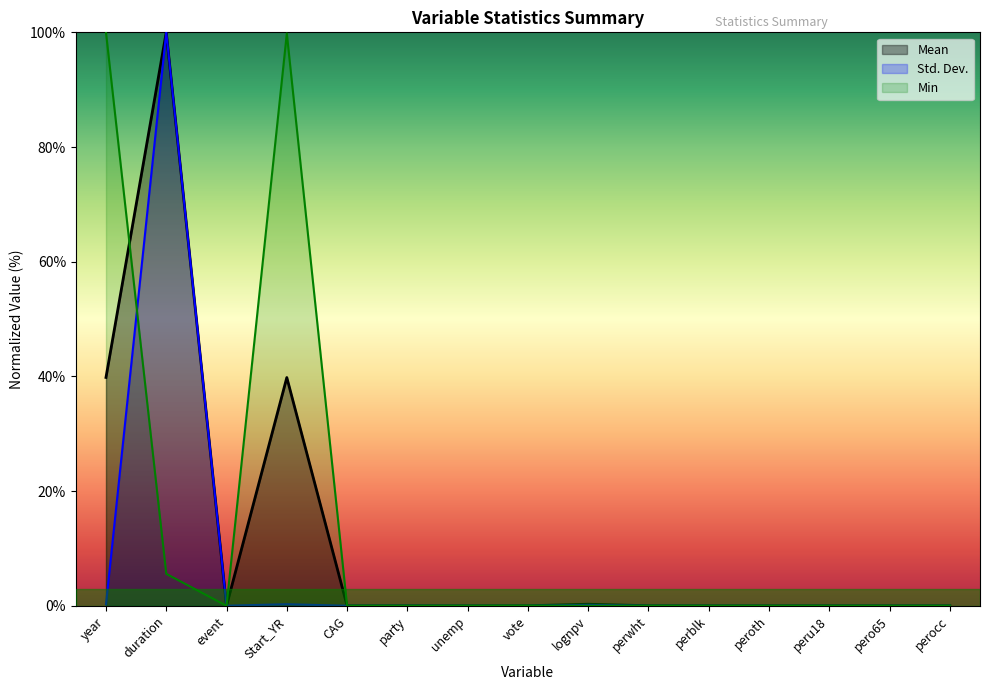

What position from the right is peroth?

4